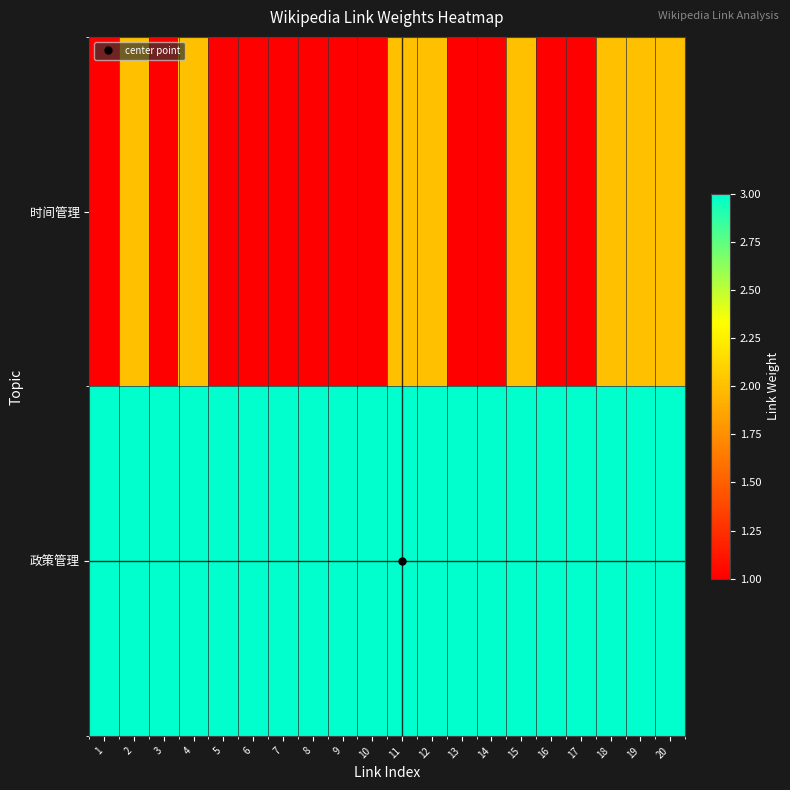

Between 1 and 2, which is larger?

2